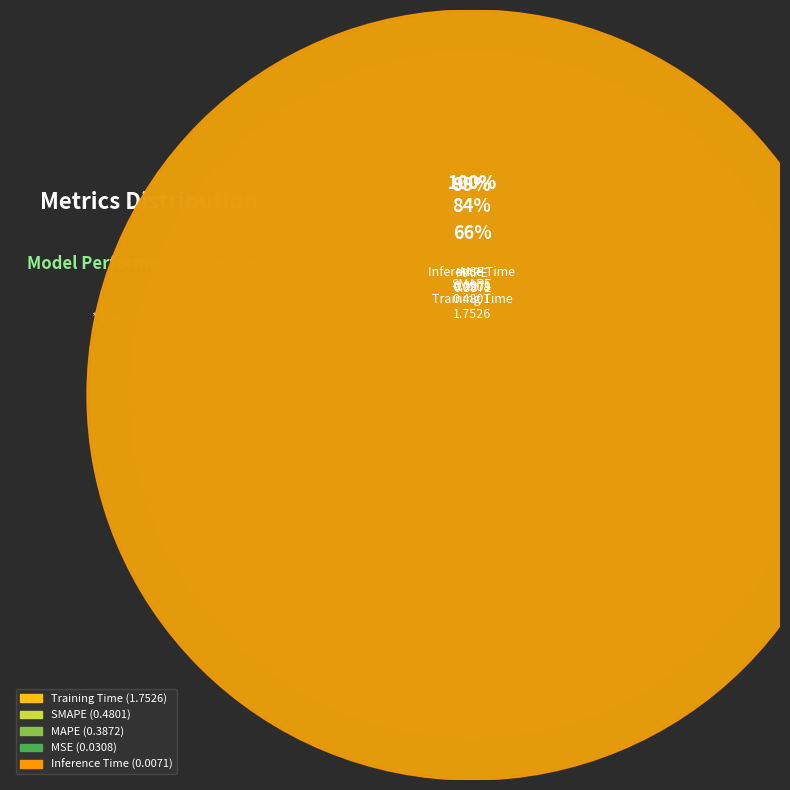

The MAPE slice represents 25% of the pie. True or false?

False